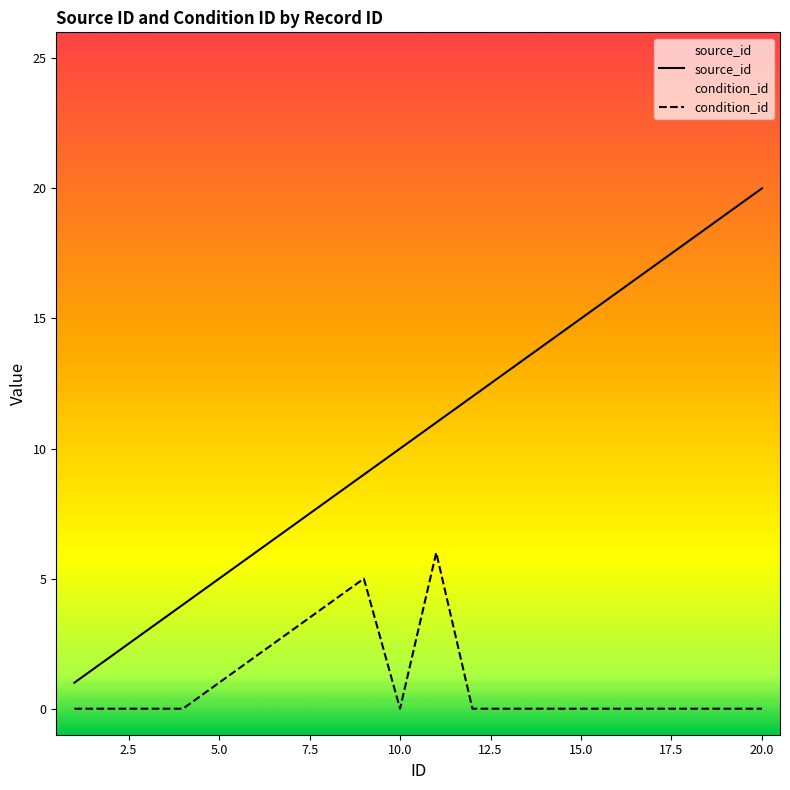

At which label is source_id closest to 10?

10.0